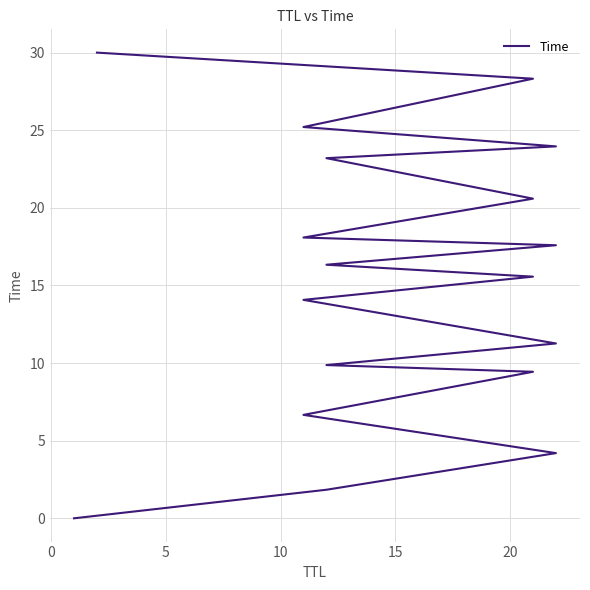

Count the number of values greater than 16.

9